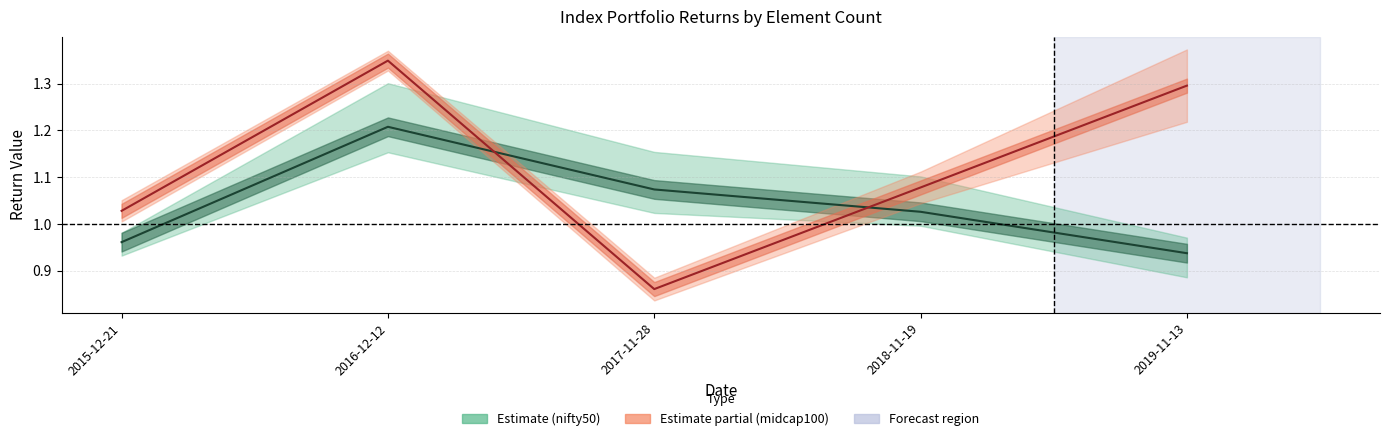

List the series in order of their peak value, lowest first.

nifty50,10 elements, niftymidcap100,10 elements